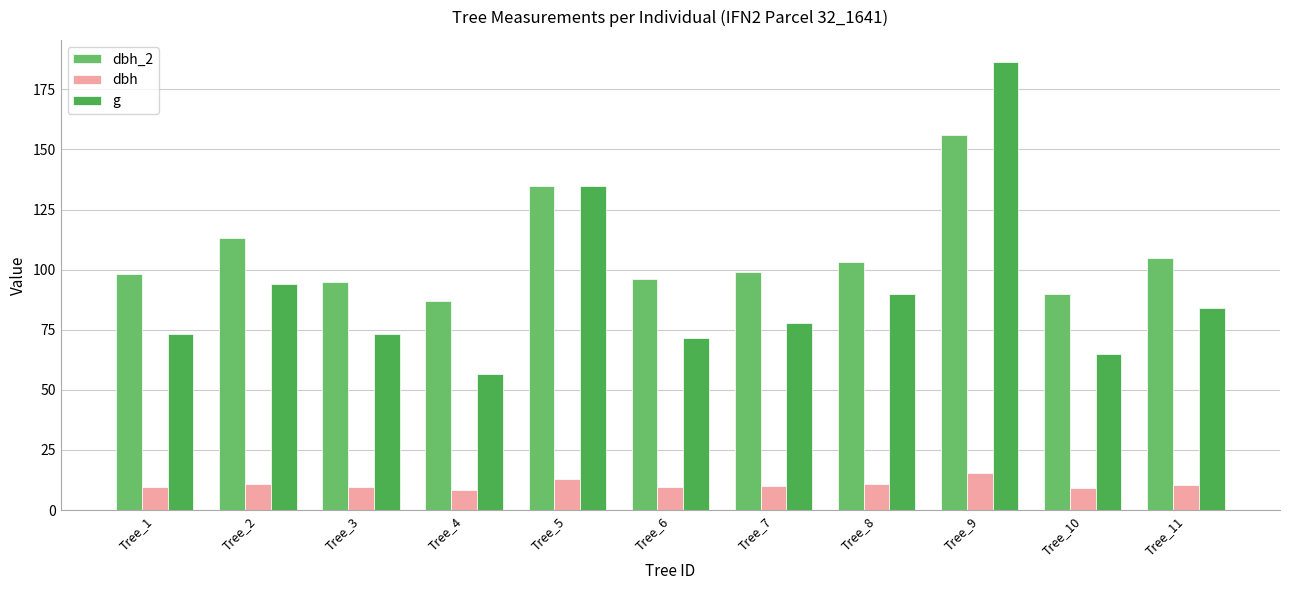

Count the number of data series in this chart.

3